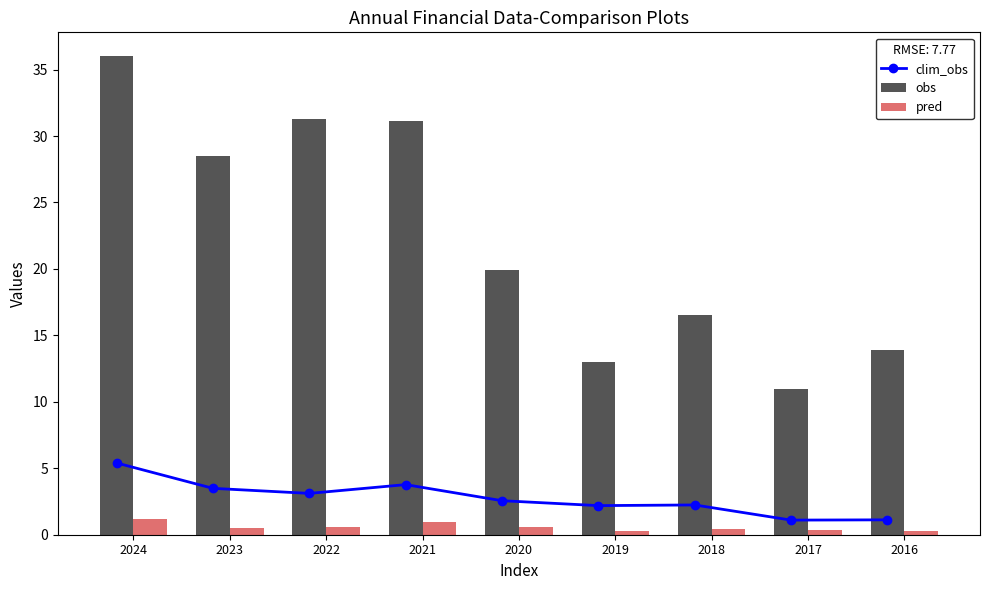

What is the value of the pred bar at the 6th from the left?

0.3